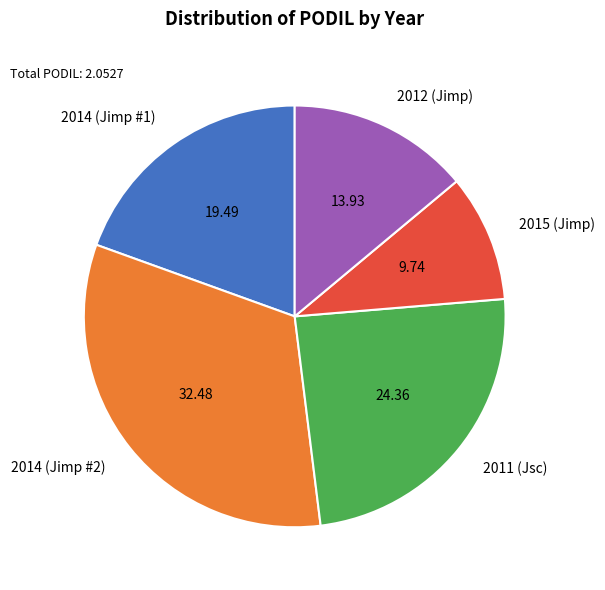

Rank the categories by value from highest to lowest.

2014 (Jimp #2), 2011 (Jsc), 2014 (Jimp #1), 2012 (Jimp), 2015 (Jimp)